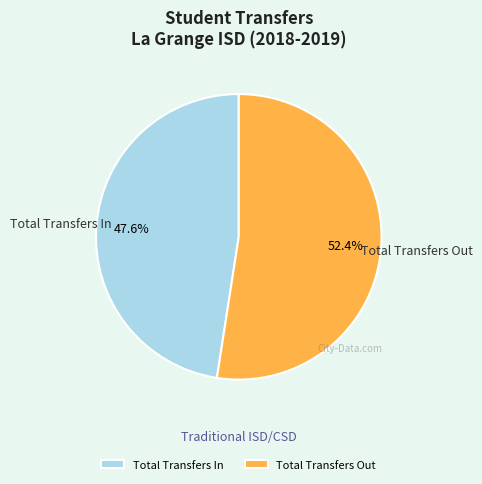

Which slice is the smallest?

Total Transfers In